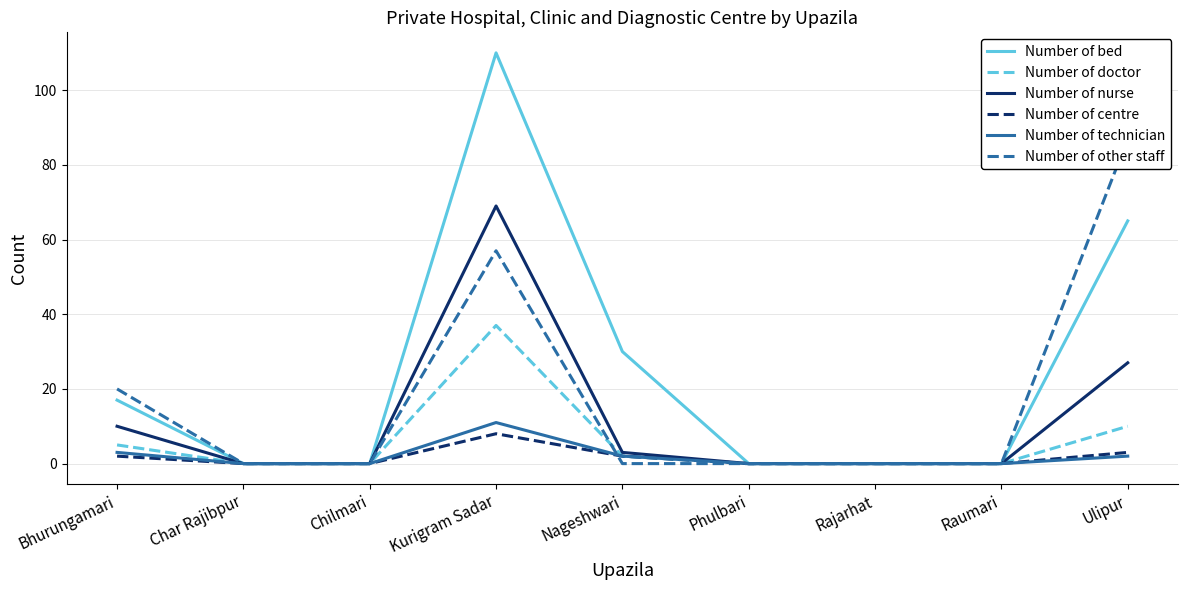

Reading left to right, extract all data points from this chart.

Number of bed: 17	0	0	110	30	0	0	0	65
Number of doctor: 5	0	0	37	2	0	0	0	10
Number of nurse: 10	0	0	69	3	0	0	0	27
Number of centre: 2	0	0	8	2	0	0	0	3
Number of technician: 3	0	0	11	2	0	0	0	2
Number of other staff: 20	0	0	57	0	0	0	0	87